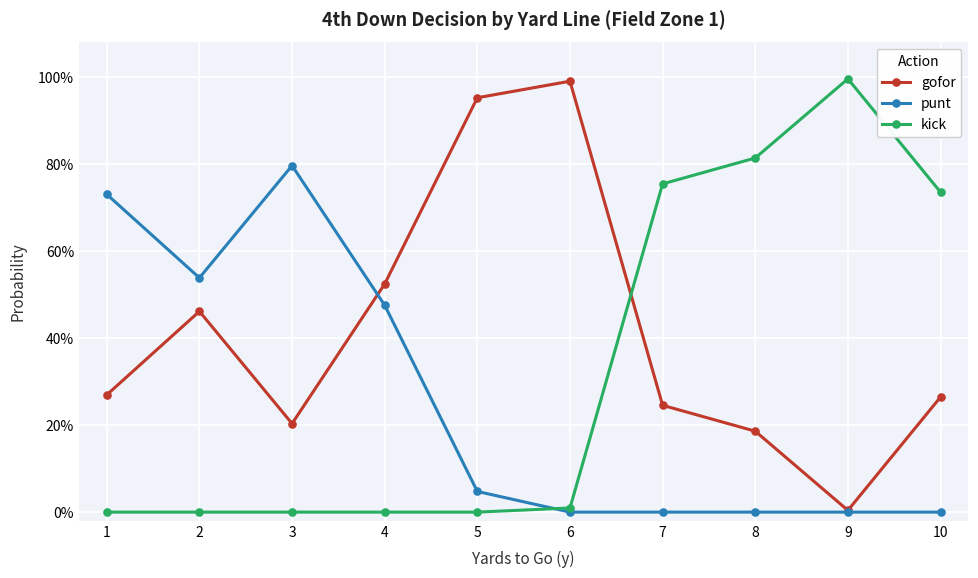

What are all the series names shown in the legend?

gofor, punt, kick